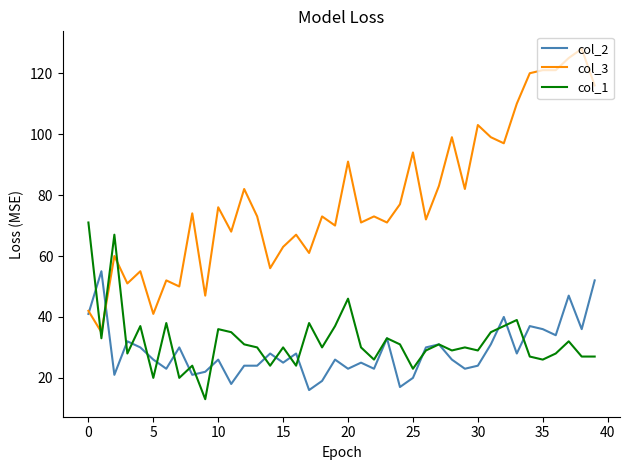

Rank the series by their maximum value, from lowest to highest.

col_2, col_1, col_3